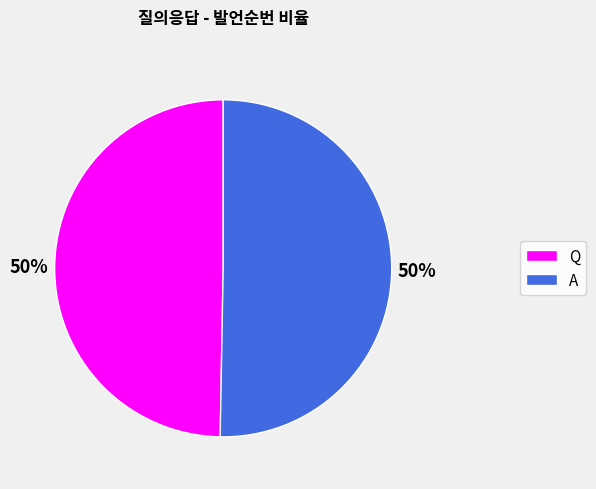

What percentage is the Q slice, to the nearest percent?

50%